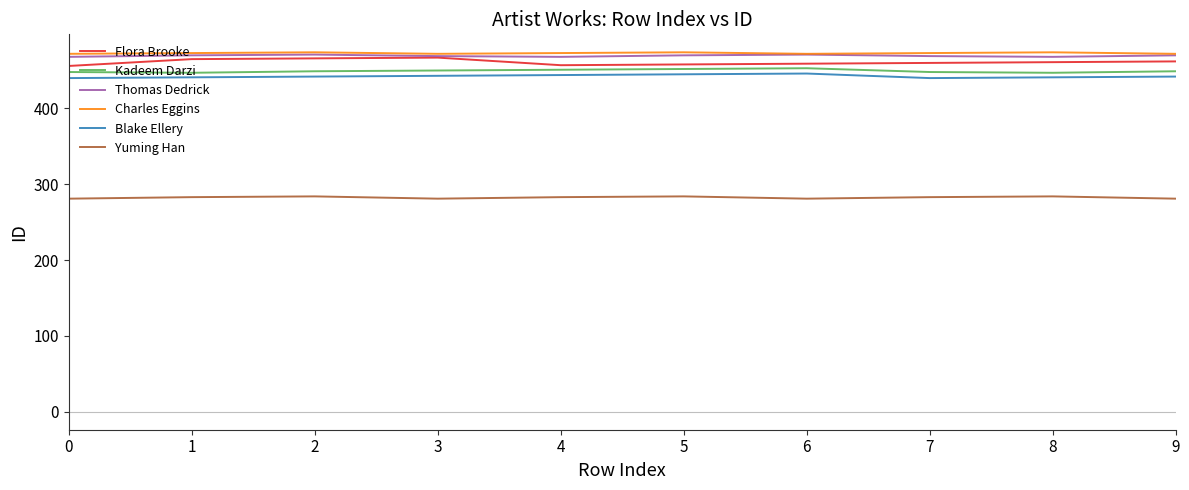

What is the average value of the Blake Ellery series?

442